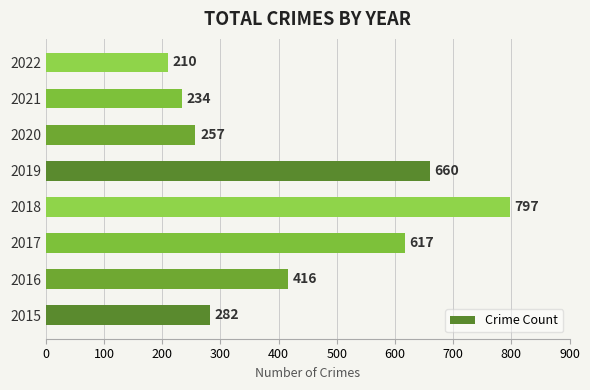

Which has a higher value, 2020 or 2016?

2016